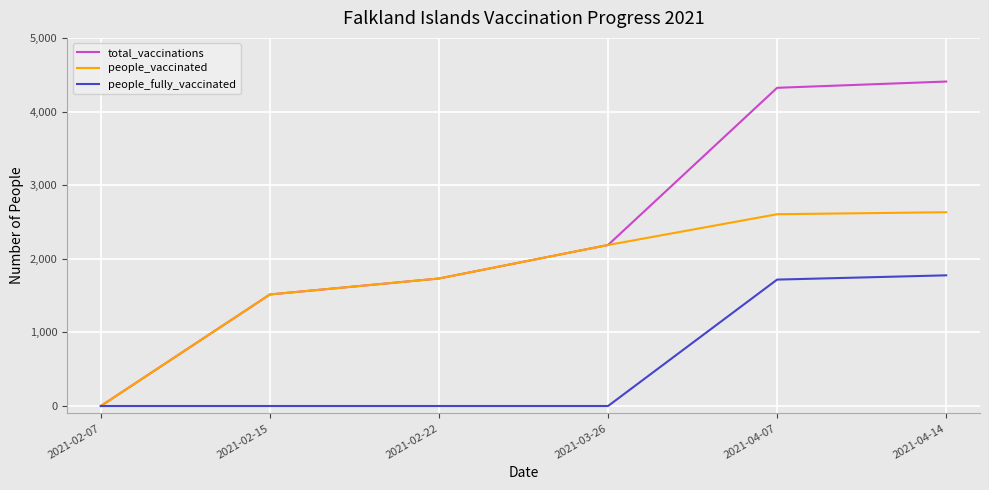

What is the difference between the highest and lowest values at 2021-03-26?

2187